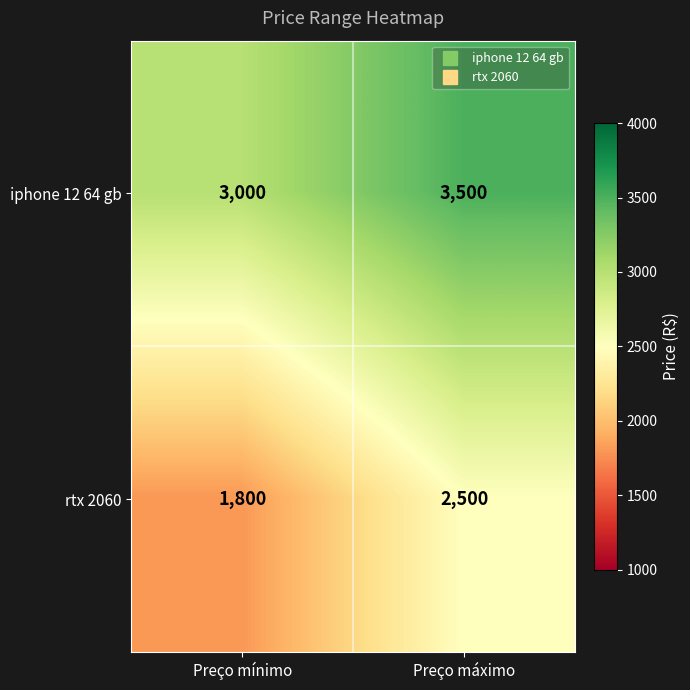

The value of iphone 12 64 gb at Preço mínimo is 3000. True or false?

True